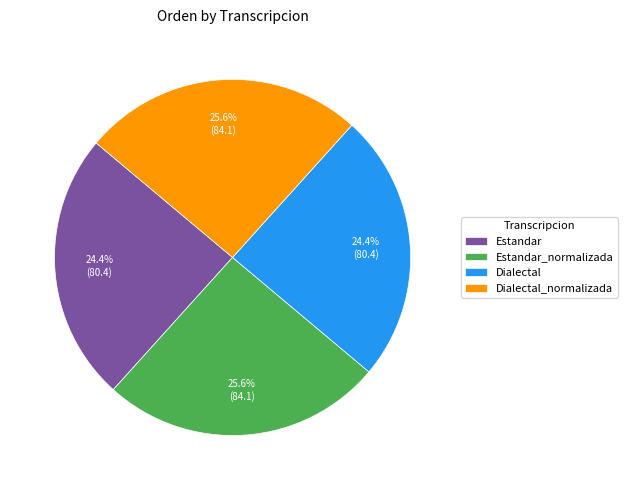

The Dialectal_normalizada slice represents 12% of the pie. True or false?

False